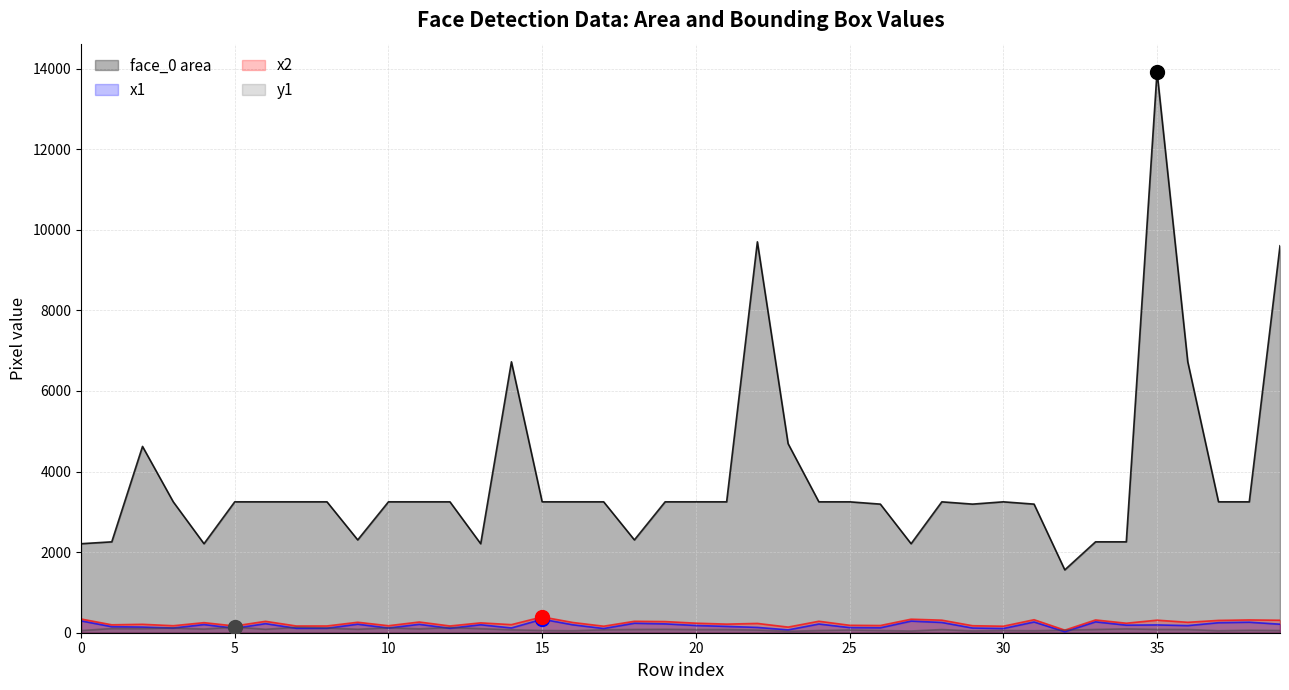

At how many categories does at least one series exceed 6267?

5